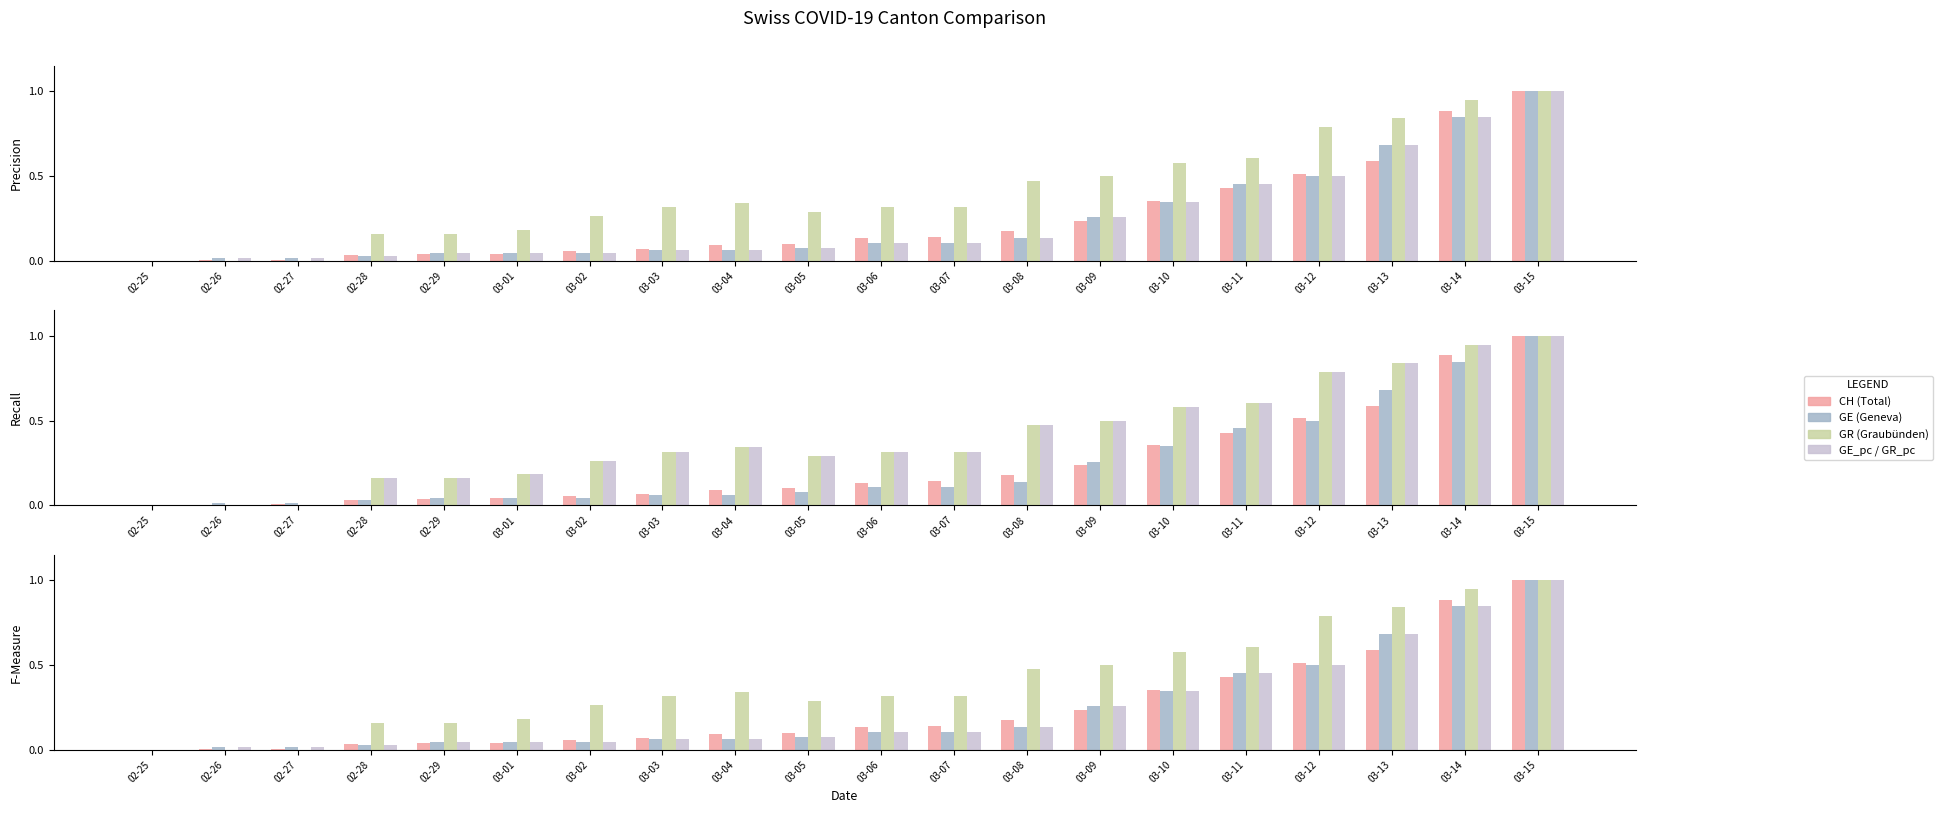

True or false: GE_pc / GR_pc has a value of 0.0 at 03-01.

False